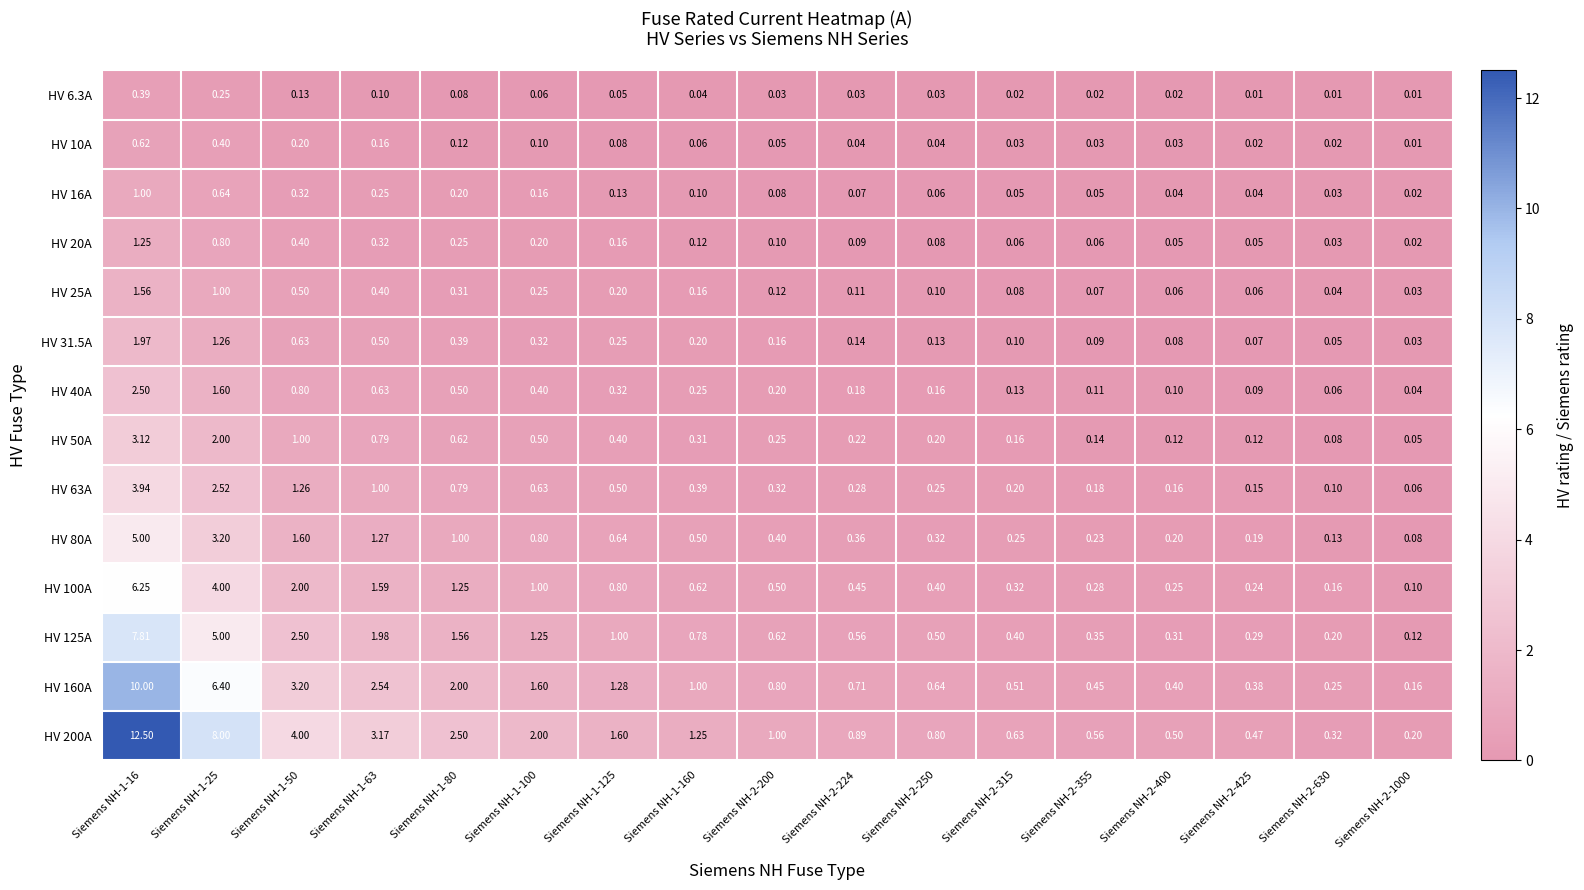

Rank the series by their maximum value, from highest to lowest.

HV 200A, HV 160A, HV 125A, HV 100A, HV 80A, HV 63A, HV 50A, HV 40A, HV 31.5A, HV 25A, HV 20A, HV 16A, HV 10A, HV 6.3A